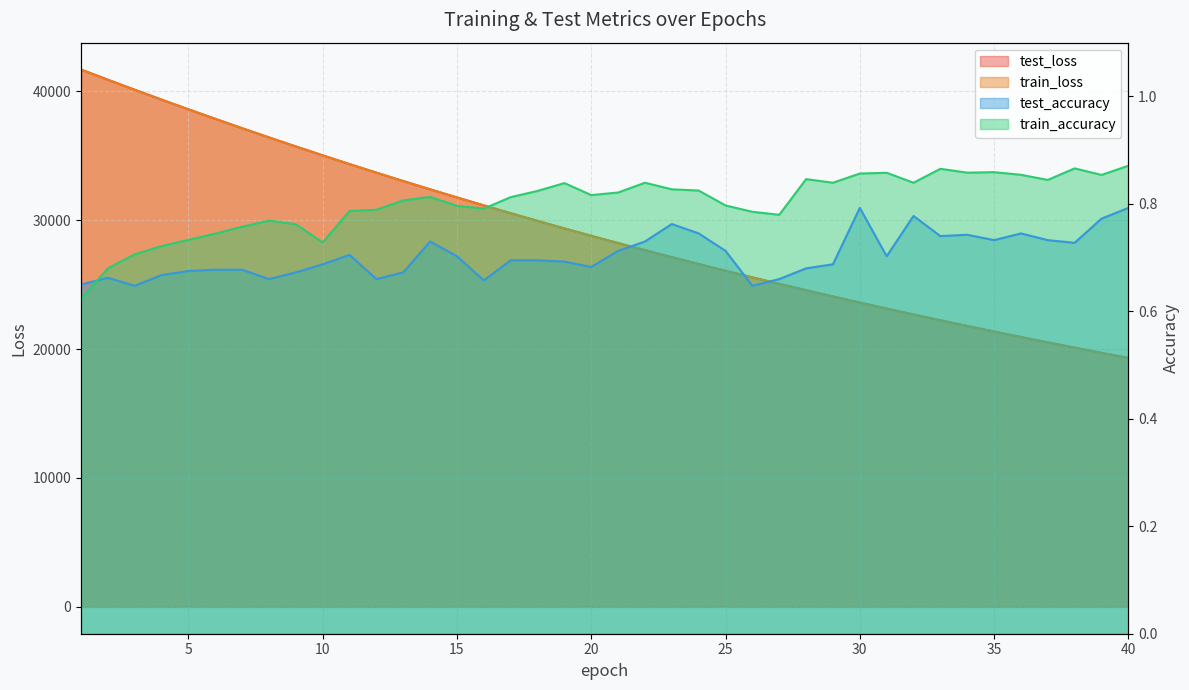

True or false: train_accuracy has a value of 1.3 at 40.

False